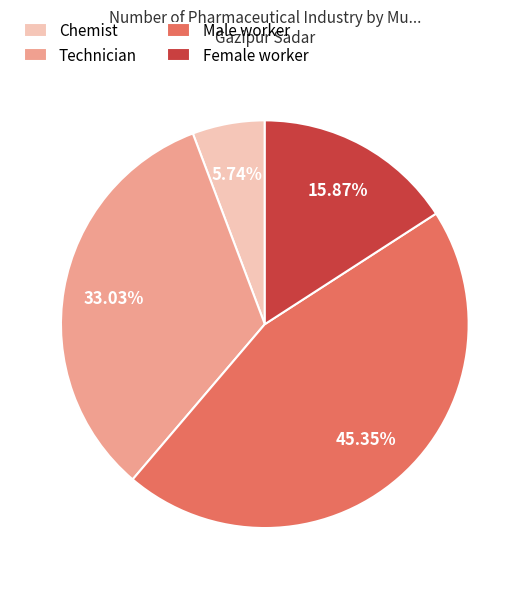

To the nearest percent, what is the average slice percentage?

25%